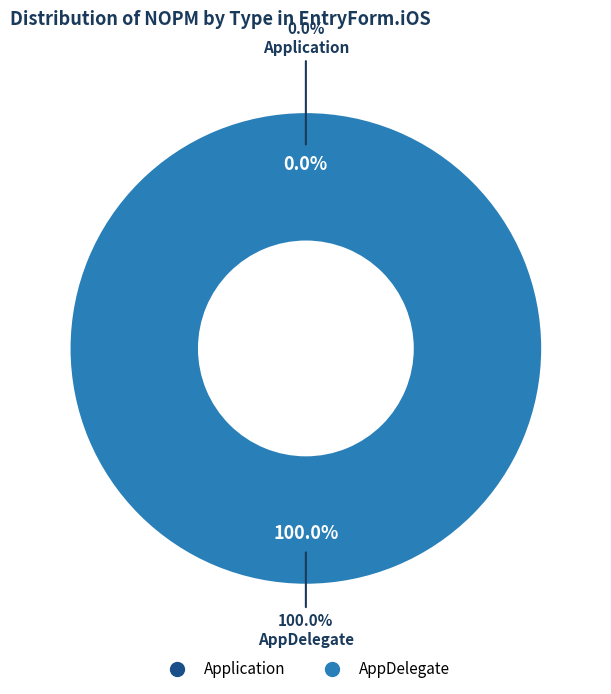

Combined, what portion of the pie is AppDelegate and Application?

100.0%